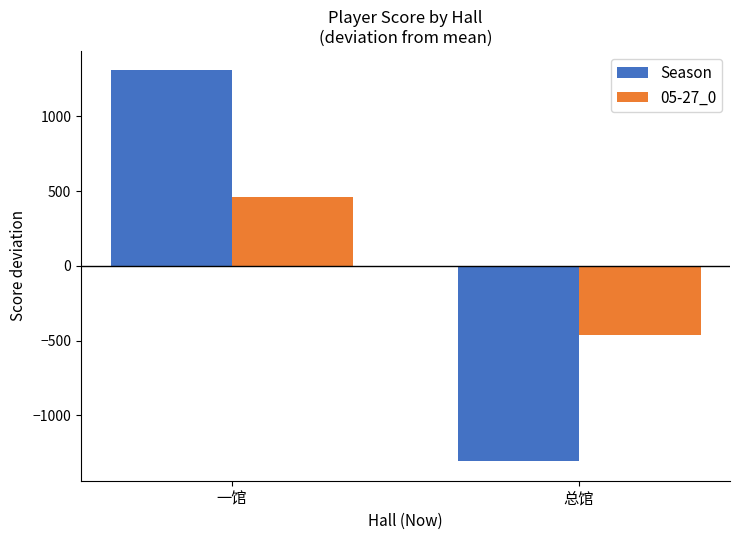

How many data points does each series have?

2